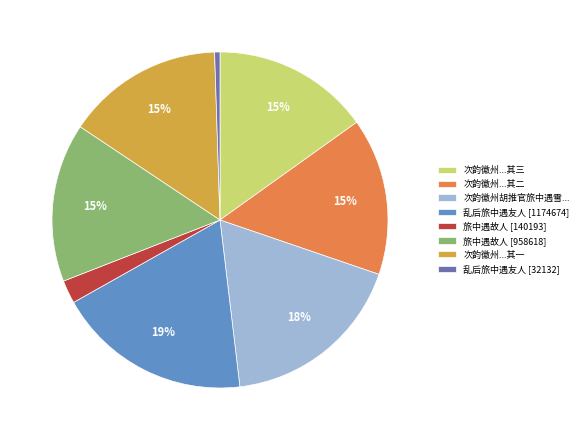

Is it true that 乱后旅中遇友人 [32132] is 11% of the pie?

False